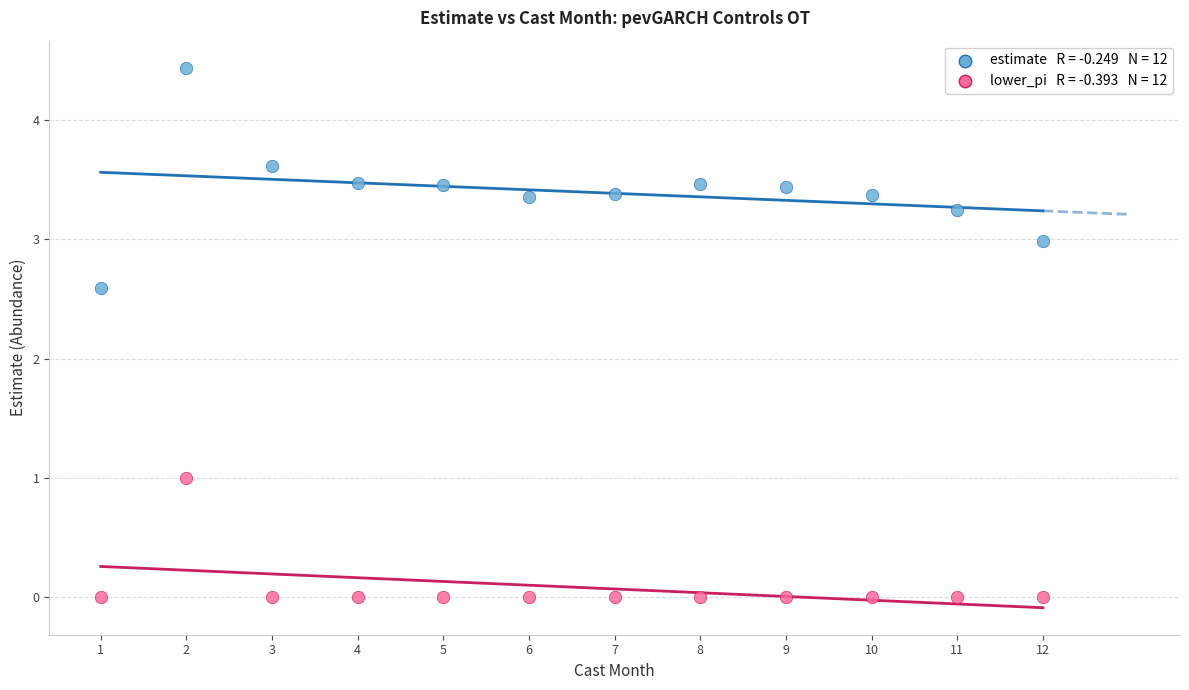

Across all series, what Y value is closest to 2?

2.6